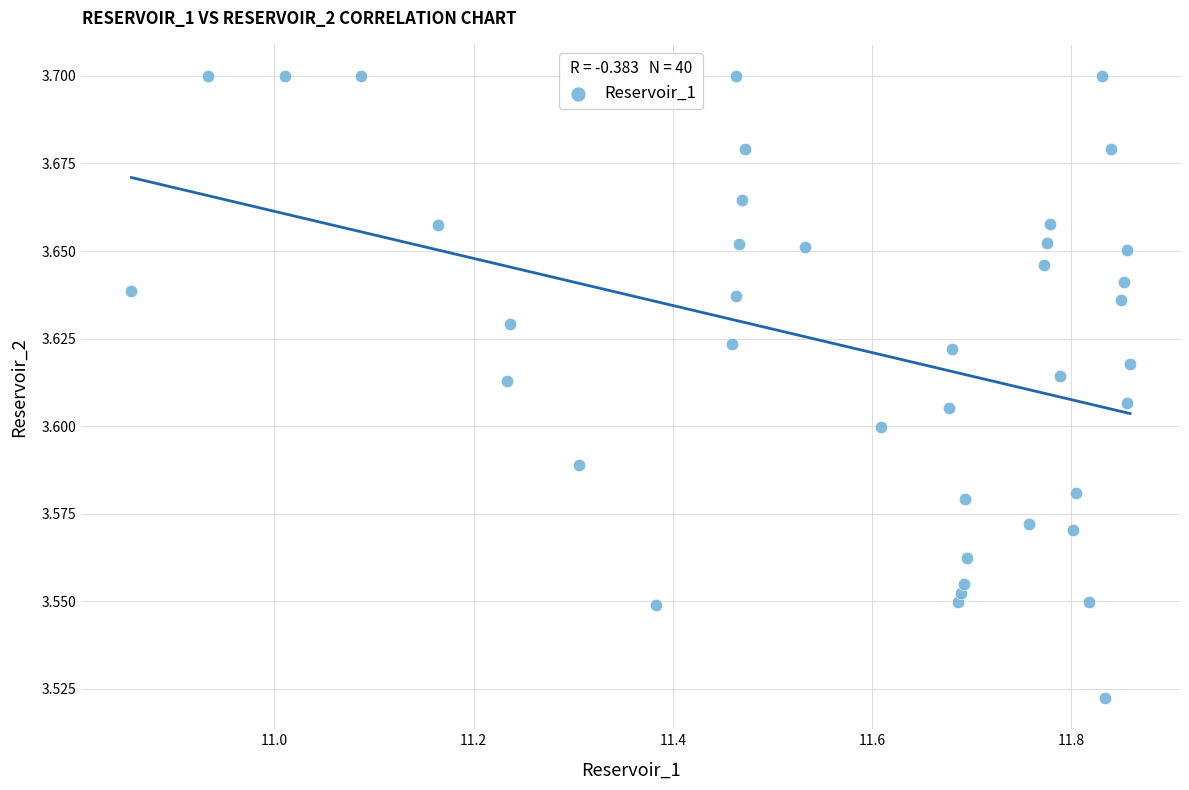

What is the range of X values (max minus min)?

1.0